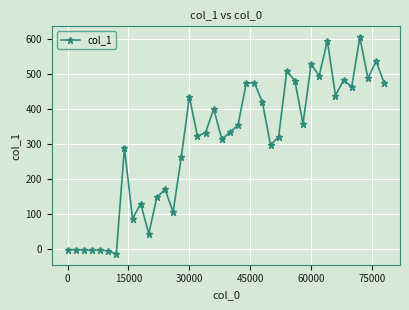

What is the average value?

303.7